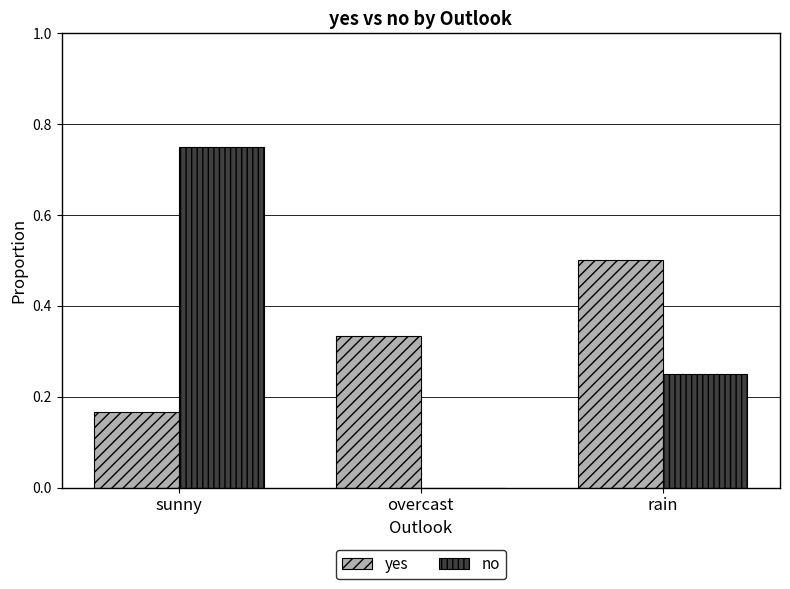

Which series changed the most between sunny and rain?

no